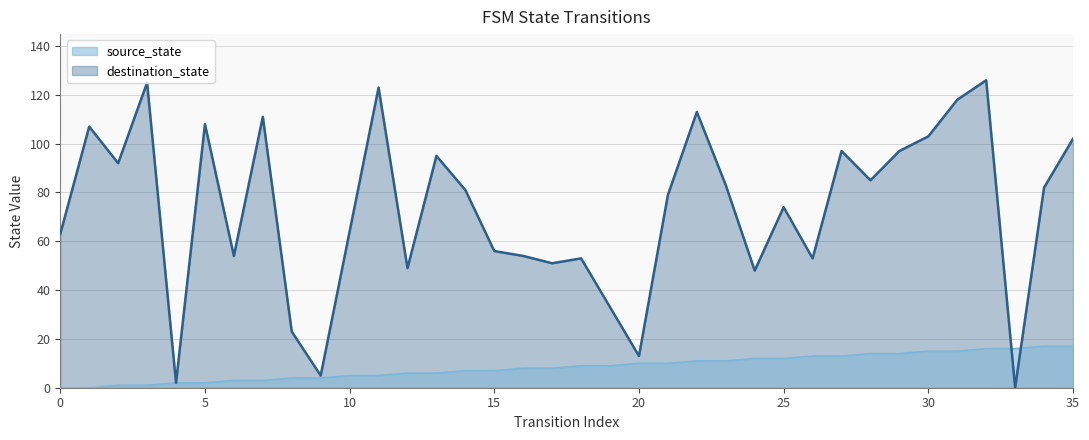

At how many categories does at least one series exceed 67?

20